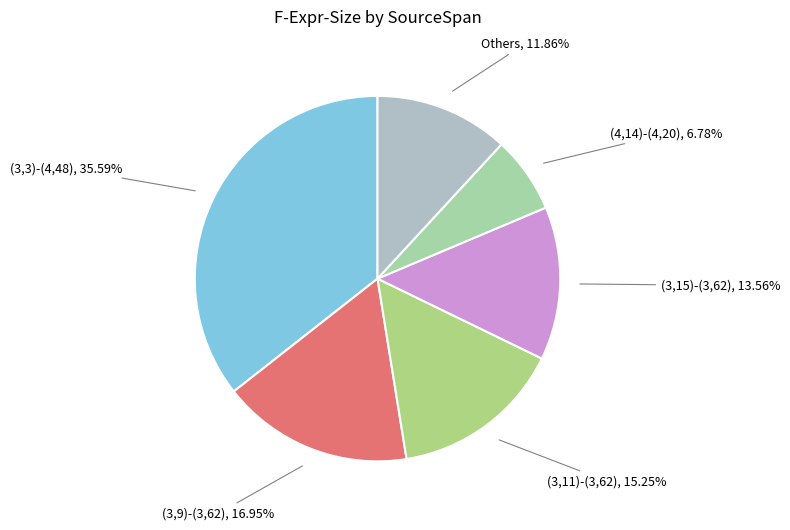

Which has a higher value, (3,3)-(4,48), 35.59% or (4,14)-(4,20), 6.78%?

(3,3)-(4,48), 35.59%